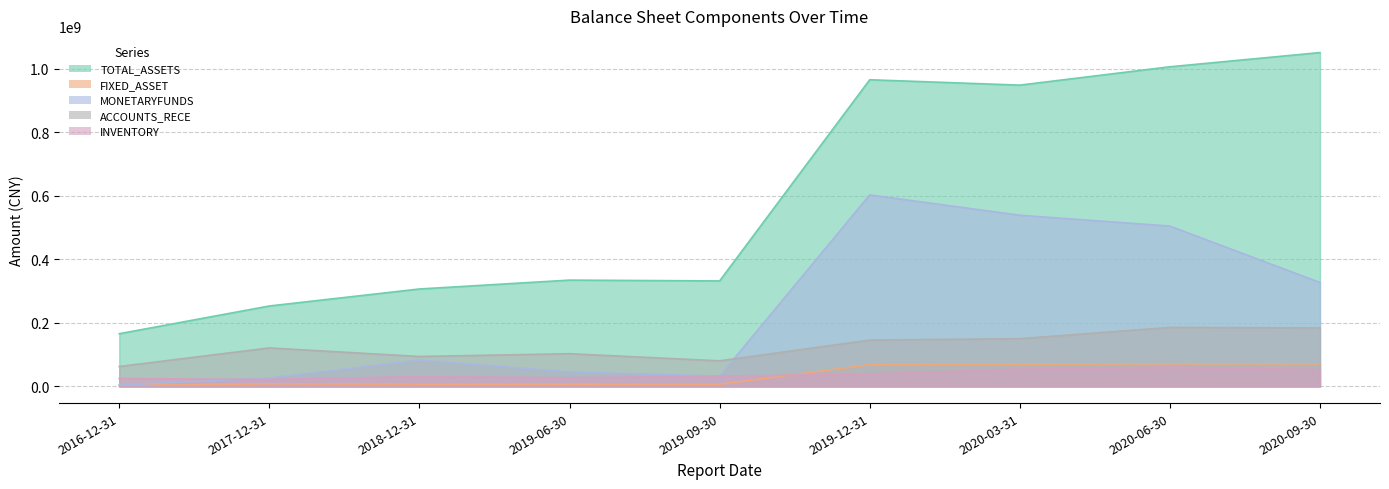

Does the chart display data point markers on the line(s)?

No